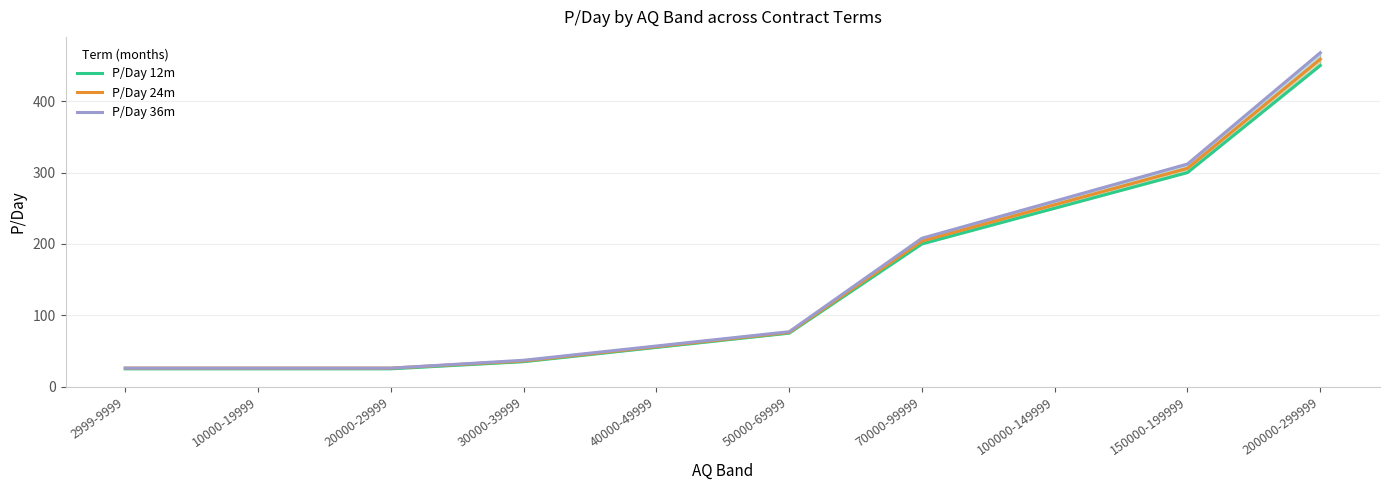

The value of P/Day 24m at 10000-19999 is 26. True or false?

True